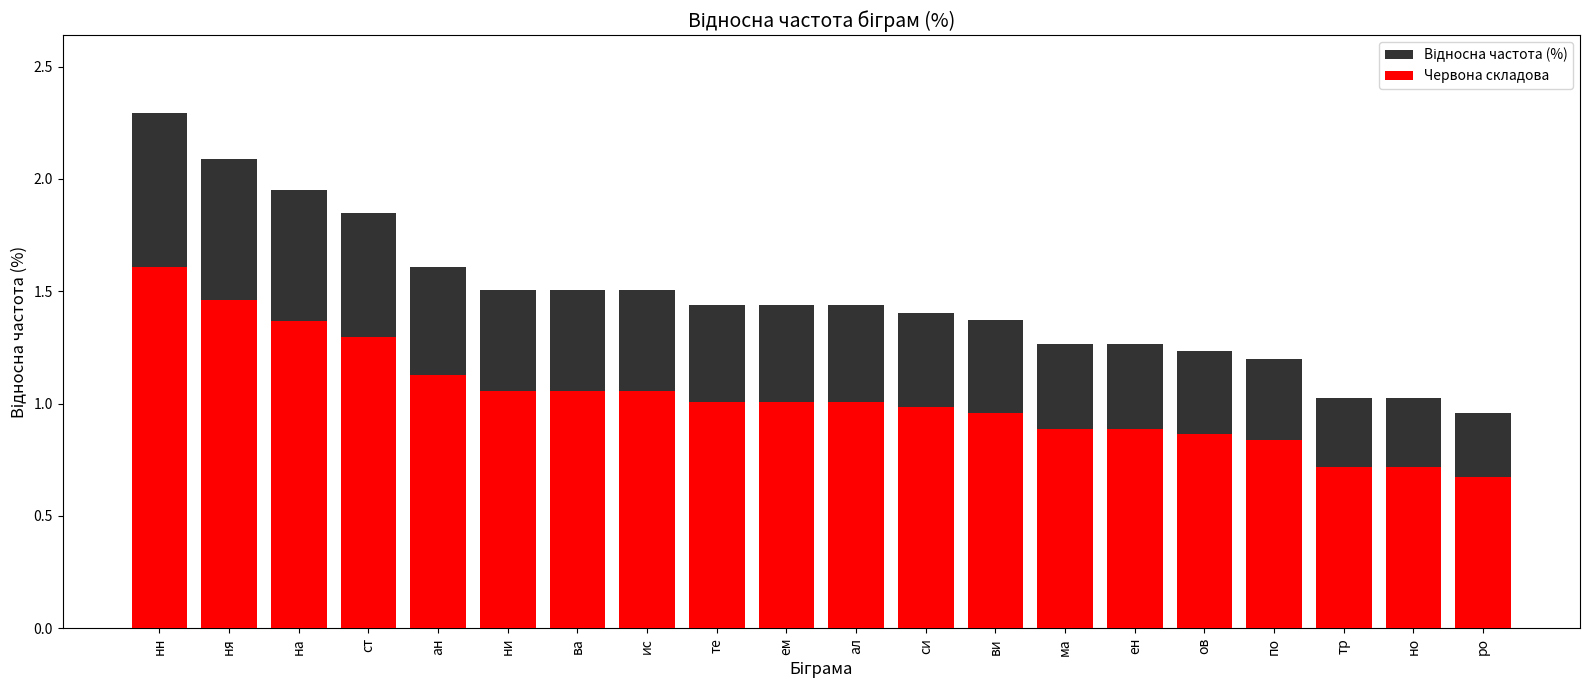

What is the value of the Відносна частота (%) bar at the 18th from the left?

1.0